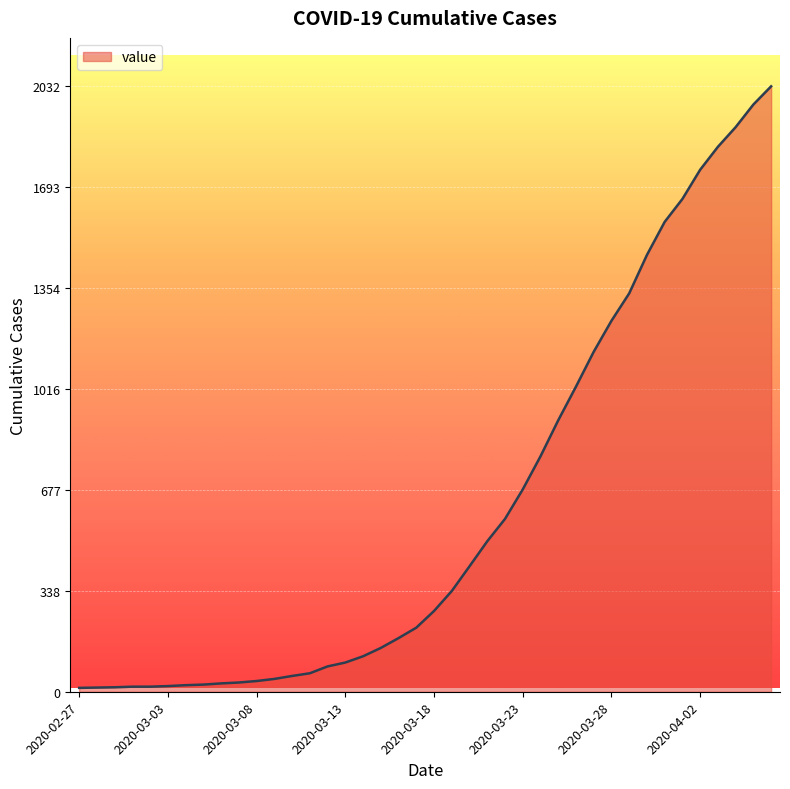

What is the difference between the maximum and minimum values?

2019